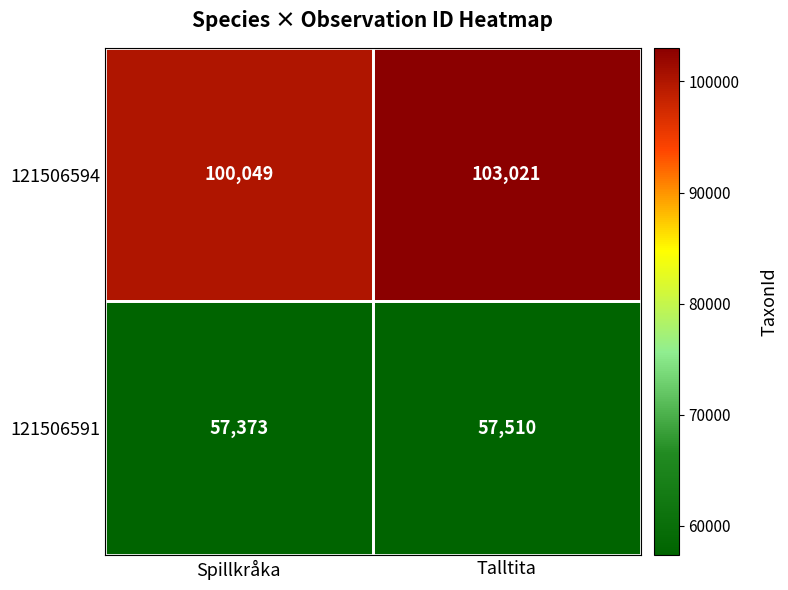

What is the lowest value of the 121506591 series?

57373